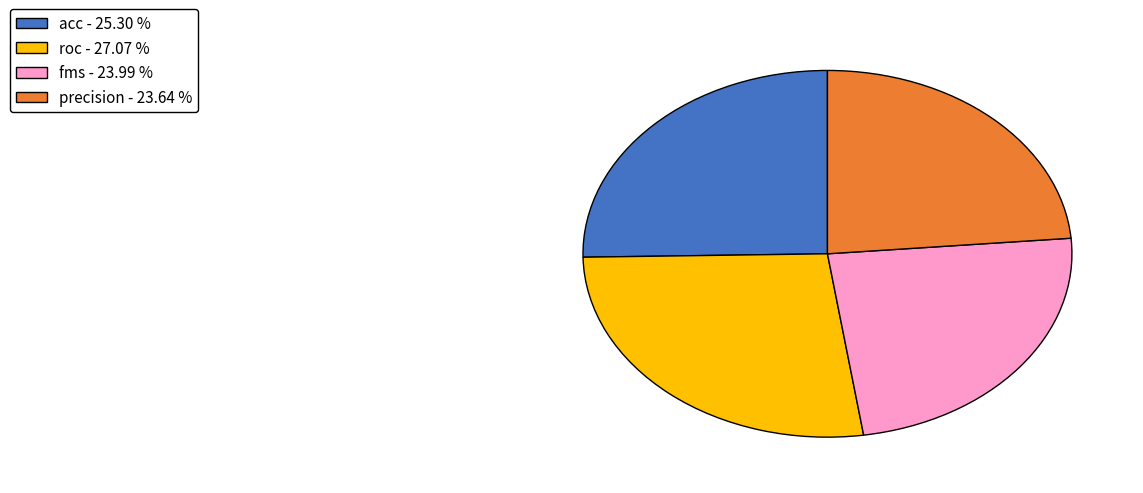

Is there a majority slice in this chart?

No